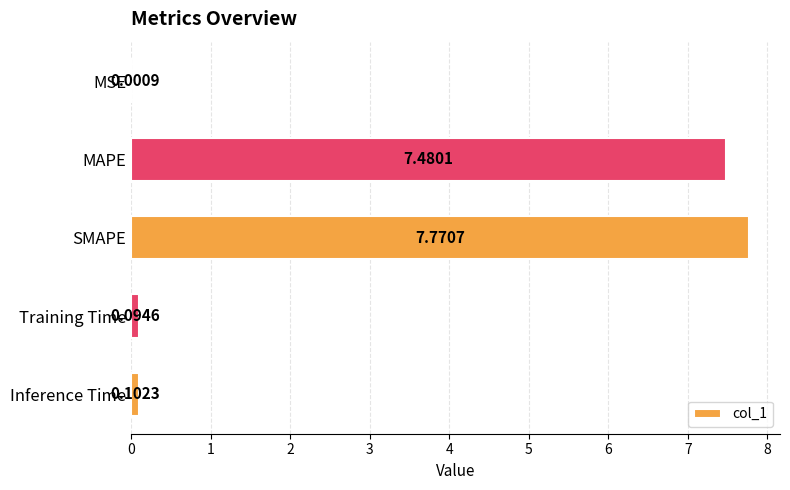

What is the sum of all values?

15.4